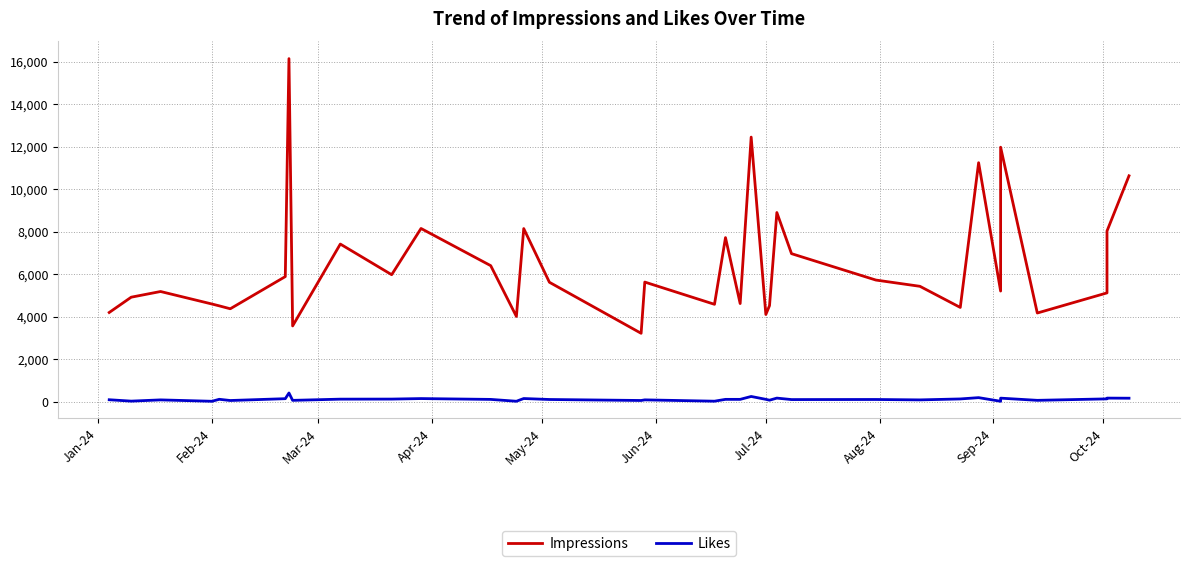

At which label does Likes reach its minimum?

Feb-24